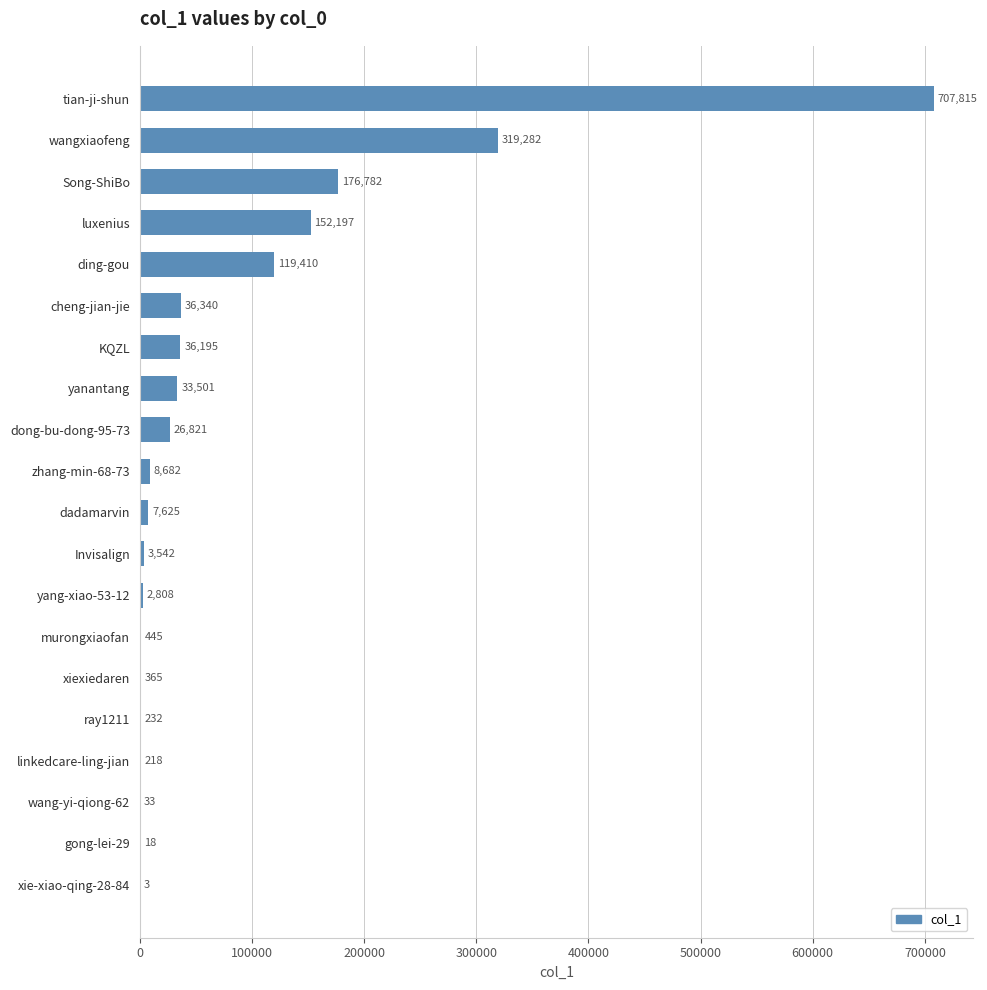

At which label is the value closest to 353909?

wangxiaofeng